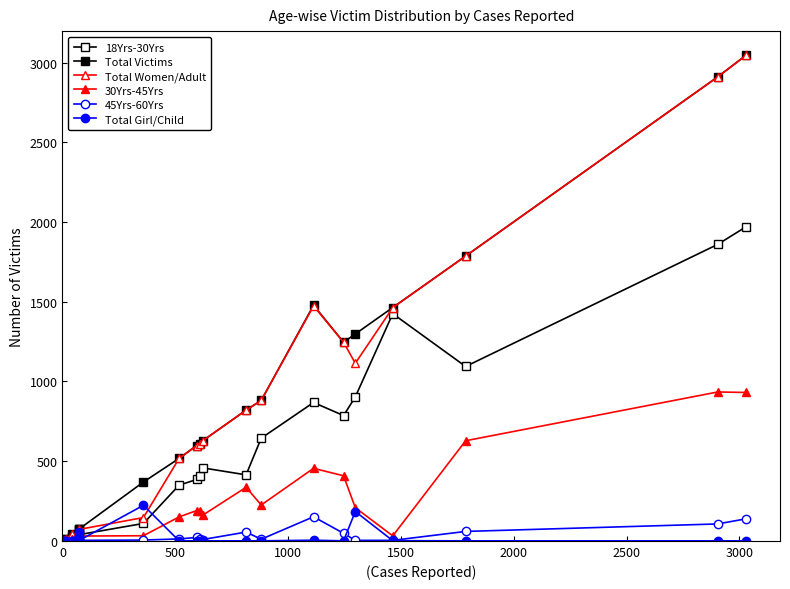

How many lines are shown in the chart?

6